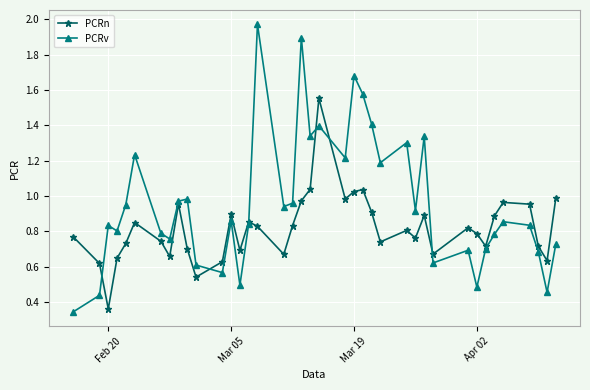

What are all the series names shown in the legend?

PCRn, PCRv